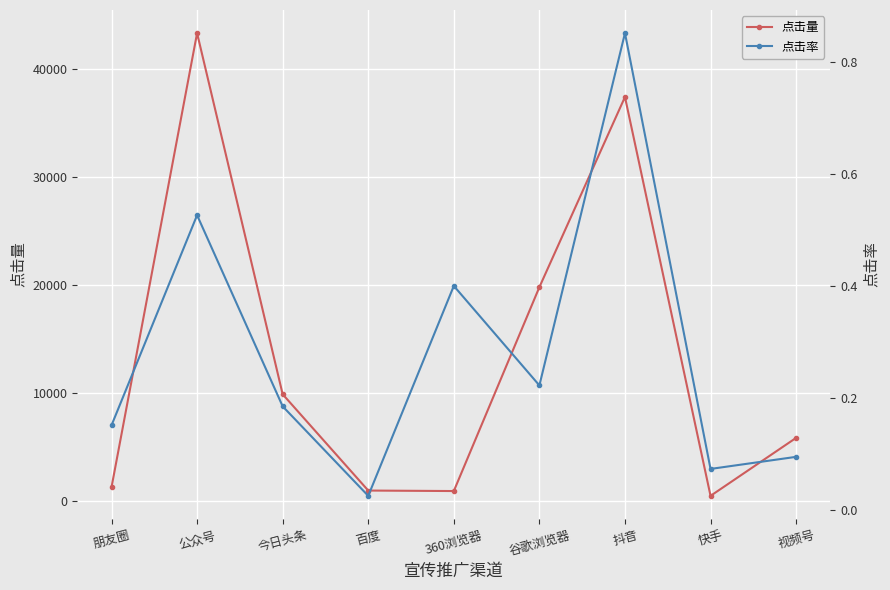

How many categories are shown in the chart?

9